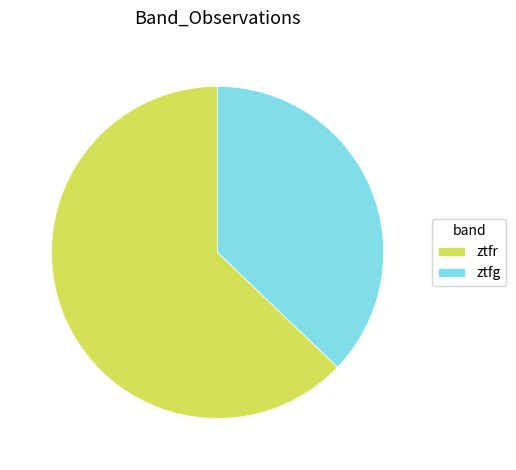

The ztfg slice represents 37% of the pie. True or false?

True